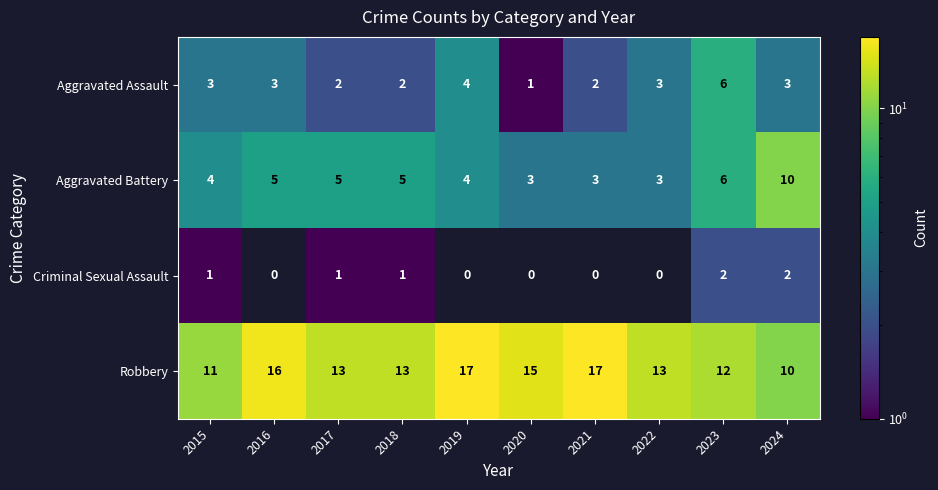

Is the value of Aggravated Battery at 2024 greater than the value of Criminal Sexual Assault at 2023?

Yes